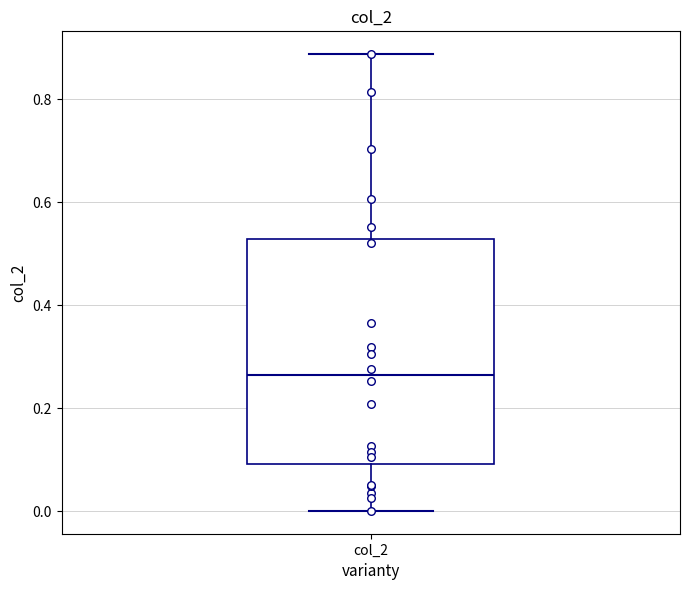

Transcribe this box plot: give where the median line is, the range the box spans, and where the two whiskers end, as read against the y-axis. The values are not printed on the chart, so give them approximately, as read against the axis.

median 0.26, box 0.10 to 0.52, whiskers 0.00 to 0.88